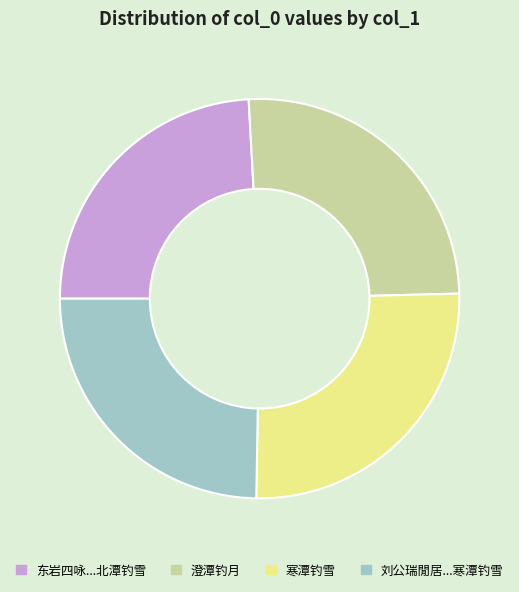

Is there a majority slice in this chart?

No